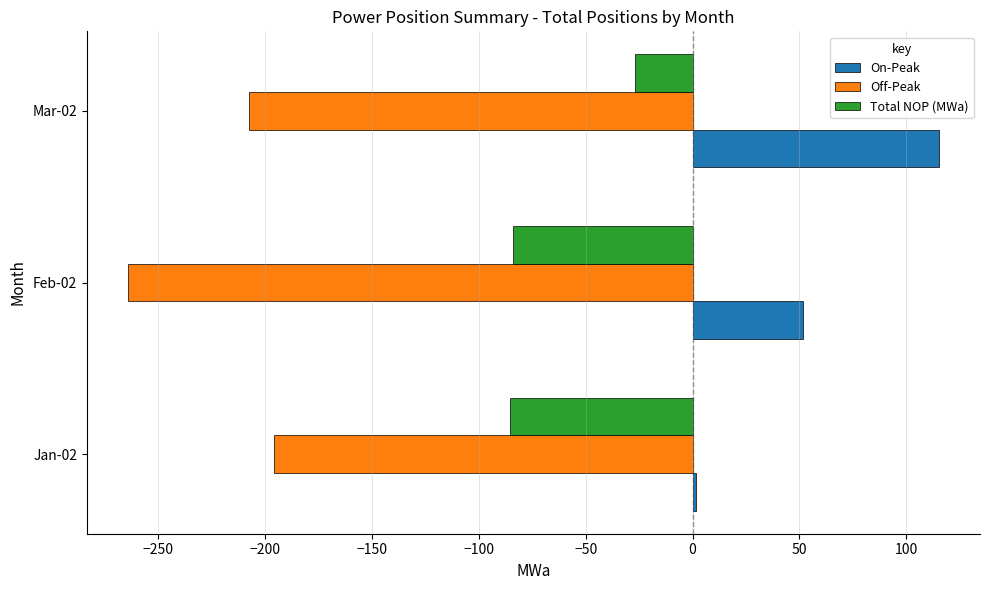

What is the smallest value displayed?

-264.4